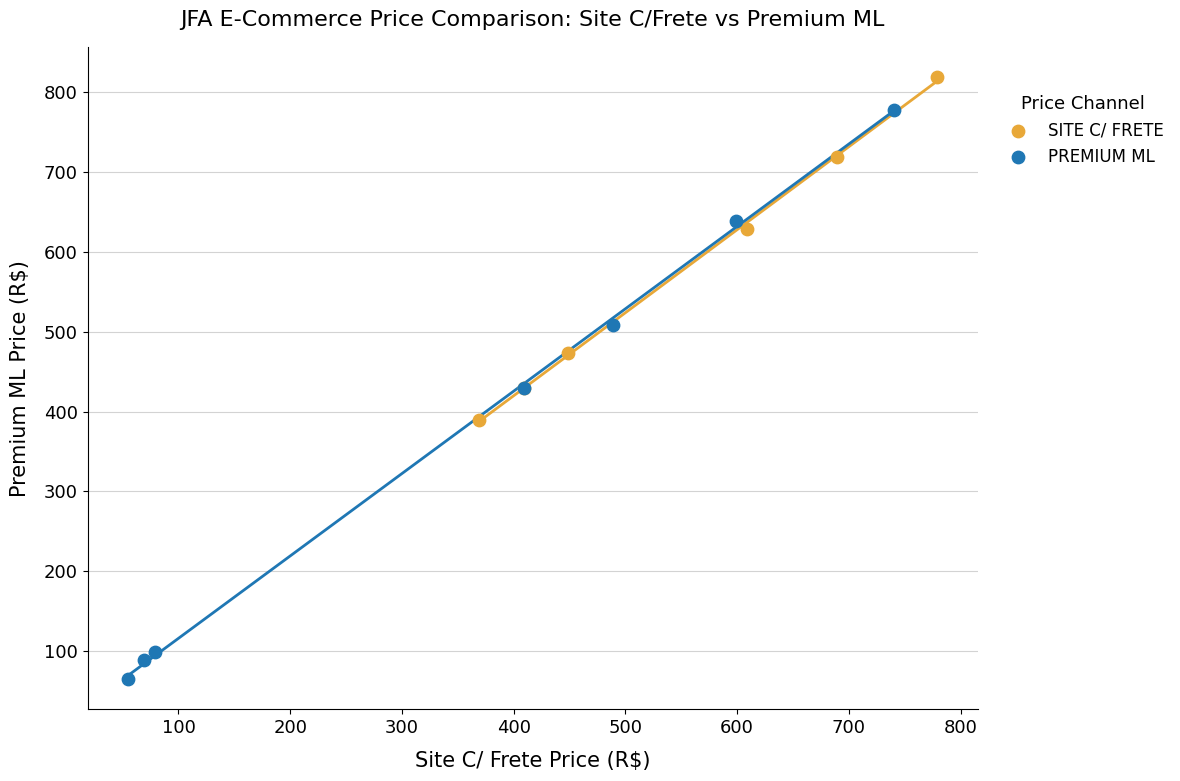

Which series reaches the minimum Y coordinate?

PREMIUM ML